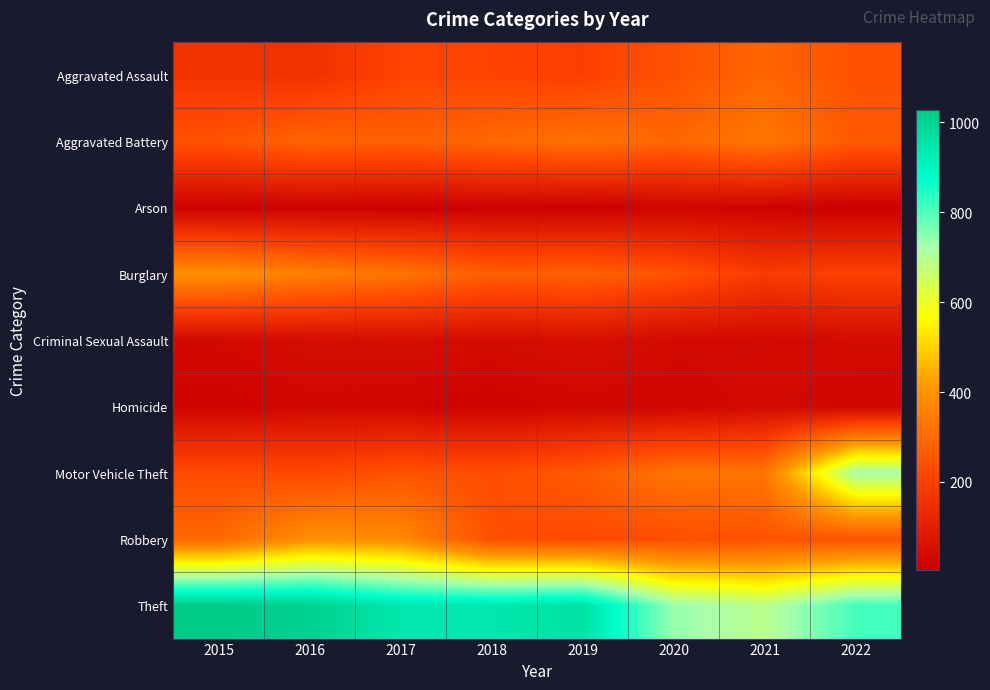

Rank the series at 2022 from highest to lowest value.

Theft, Motor Vehicle Theft, Aggravated Battery, Robbery, Aggravated Assault, Burglary, Criminal Sexual Assault, Homicide, Arson